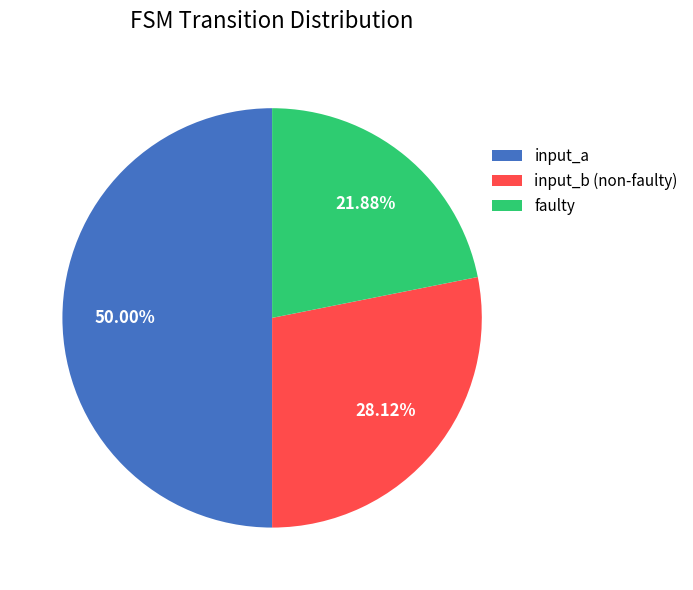

Does faulty account for over 50% of the chart?

No